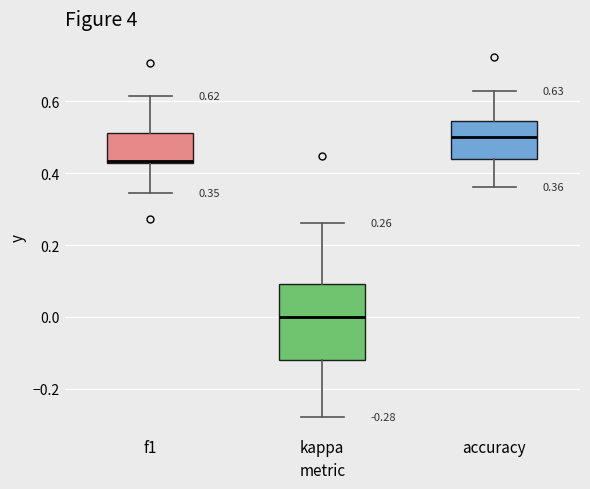

Which box has the highest median line?

accuracy